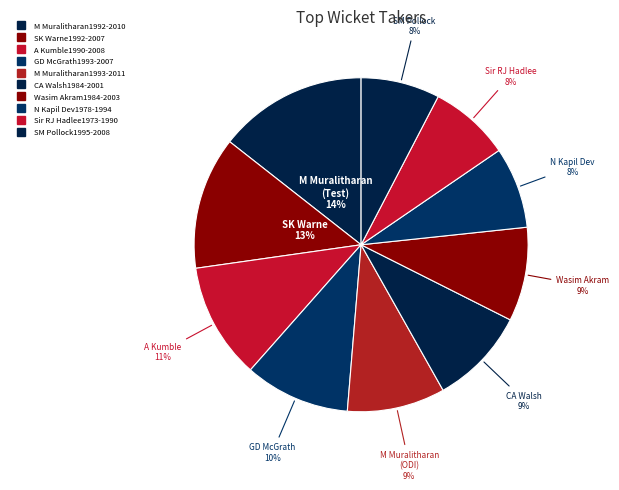

How much of the chart is everything except Wasim Akram1984-2003?

90.9%